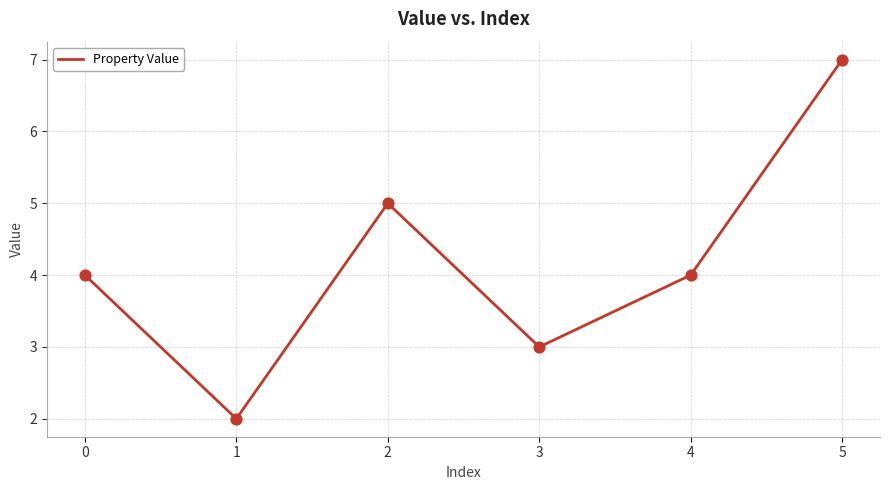

Approximately how many times larger is the value at 4 compared to 5?

0.6